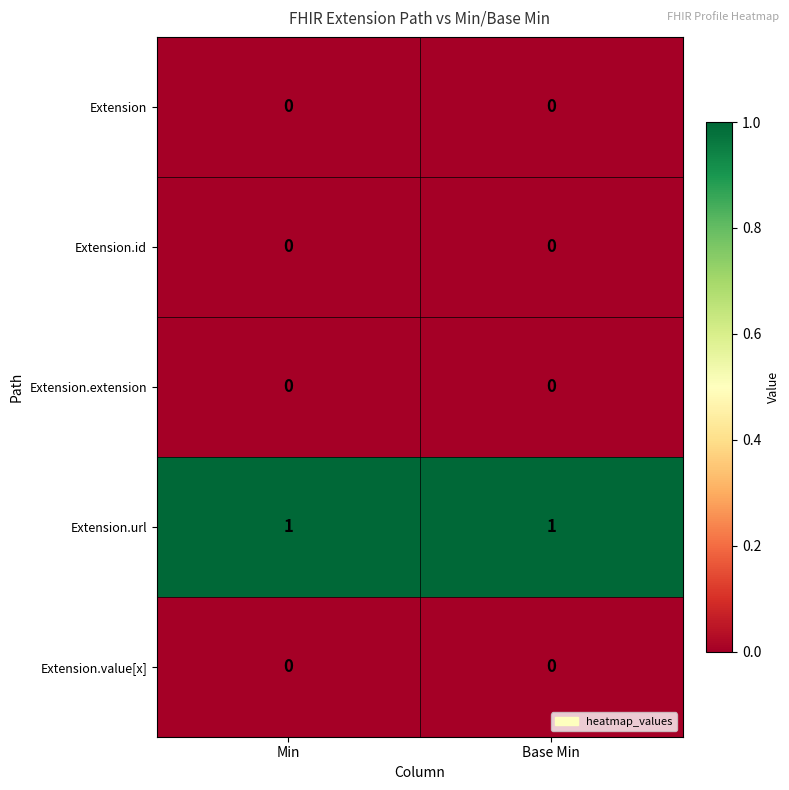

Which series has the largest total across all categories?

Extension.url